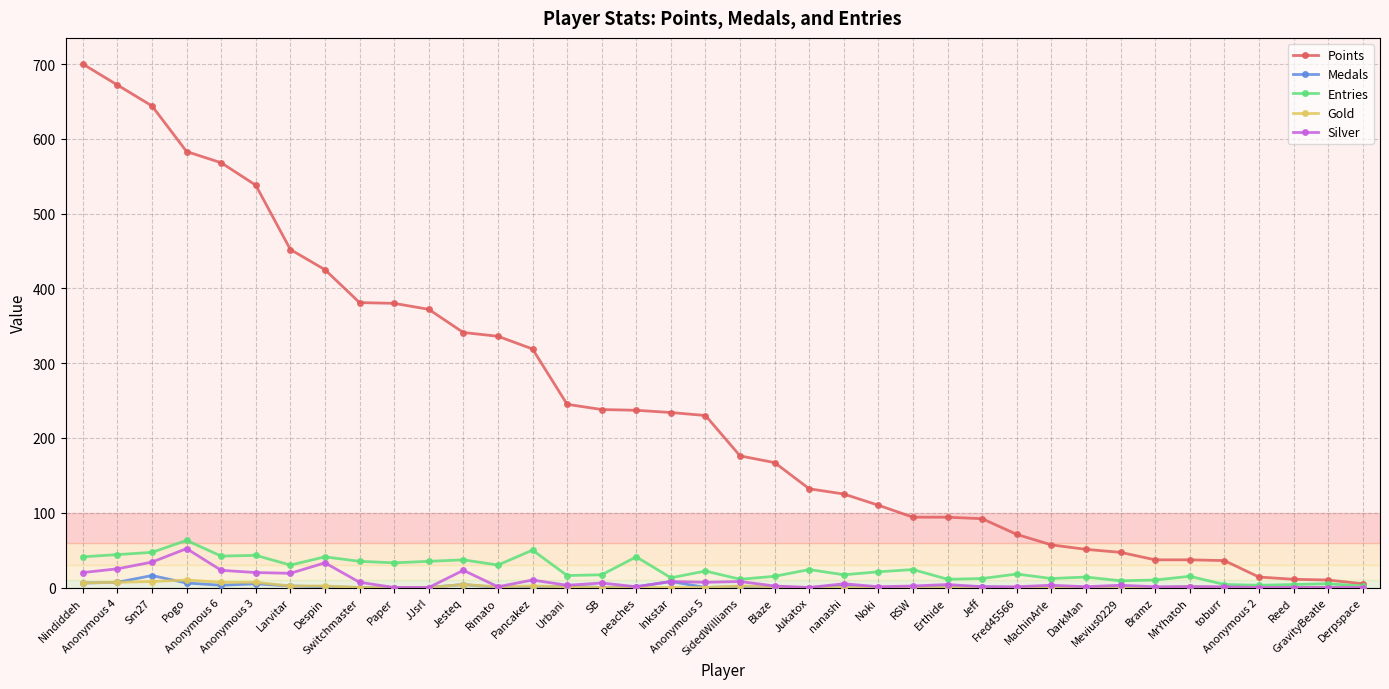

How many values in the Points series are below 230?

19